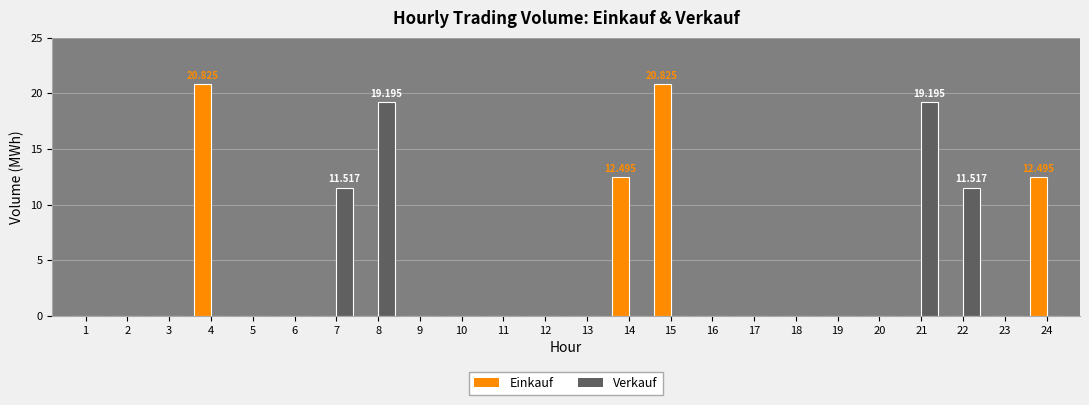

Between 17 and 21, which series saw the biggest shift?

Verkauf